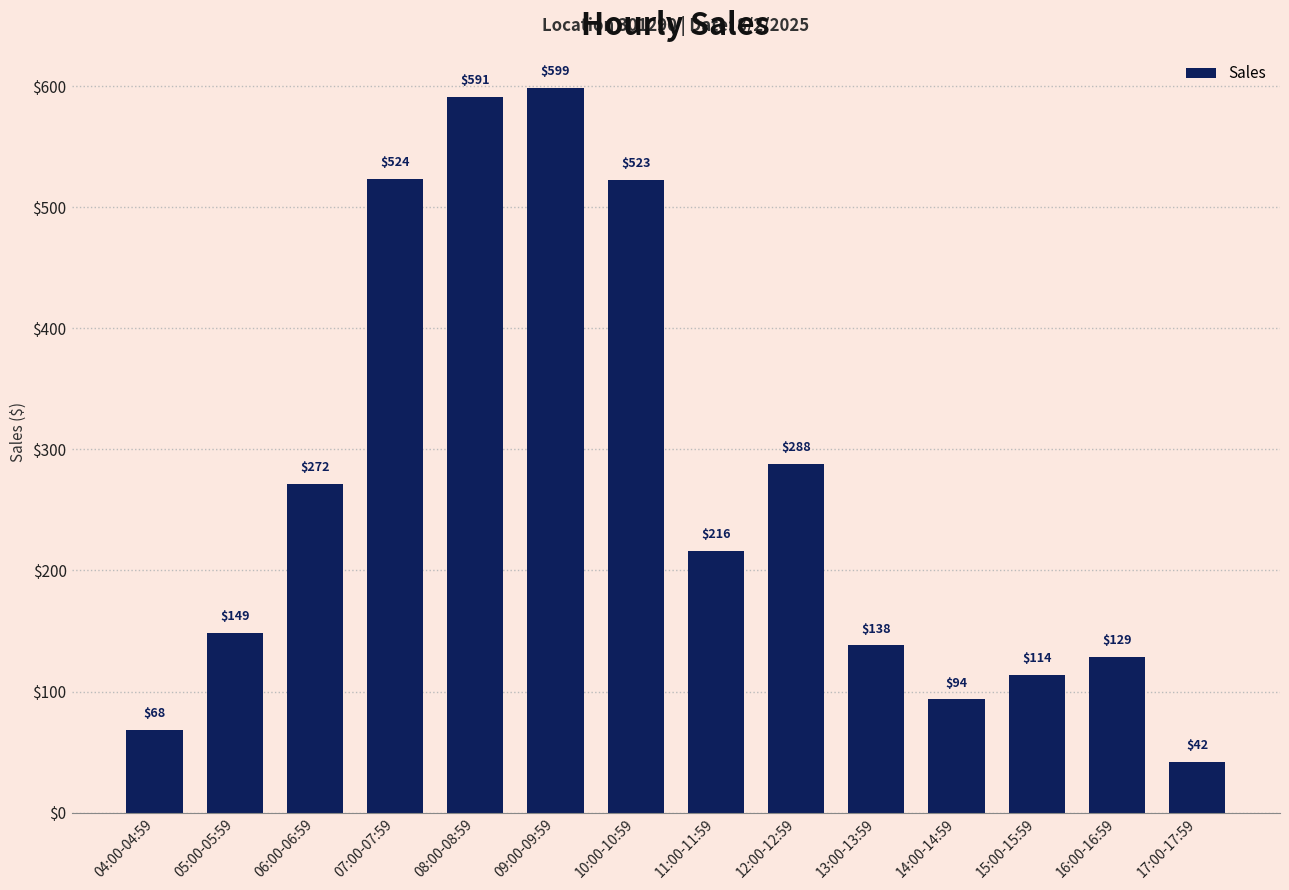

What is the minimum value shown in the chart?

42.0